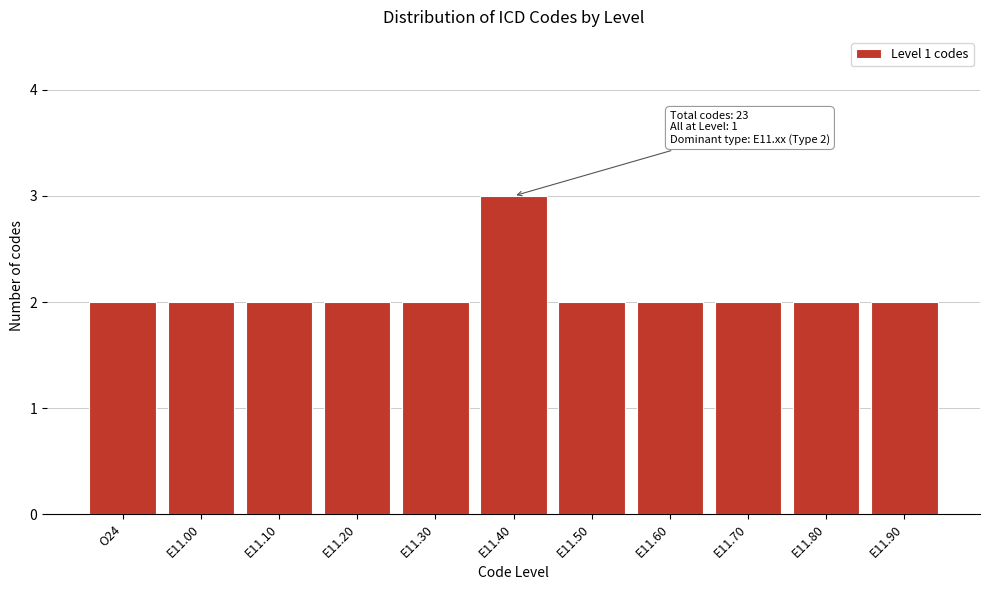

Reading left to right, transcribe all the data shown in this chart.

2	2	2	2	2	3	2	2	2	2	2